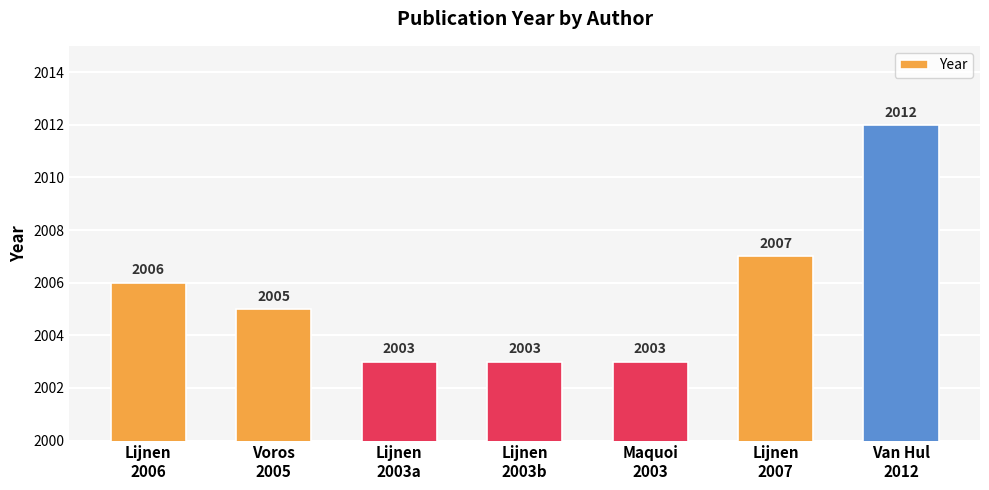

What is the smallest value displayed?

2003